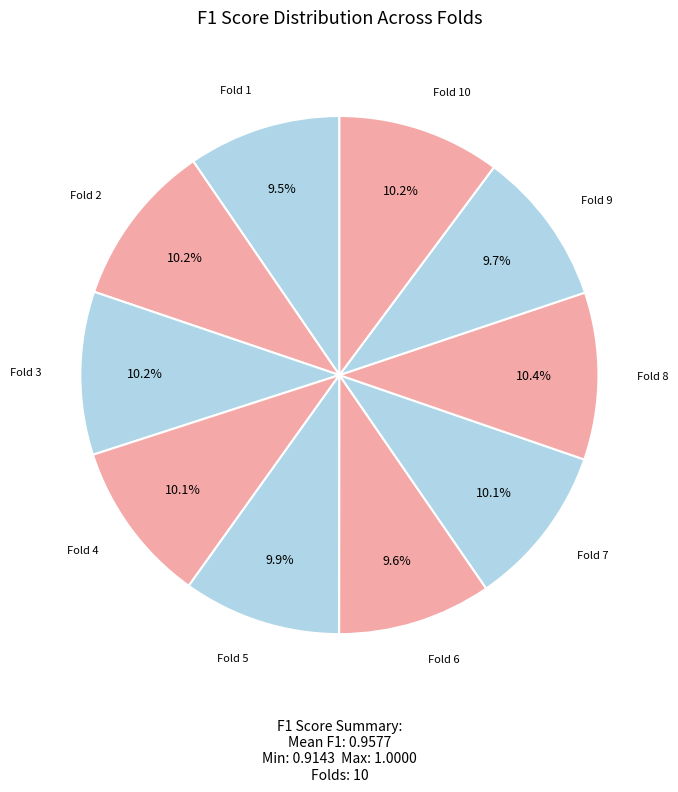

Count the number of slices in the pie.

10